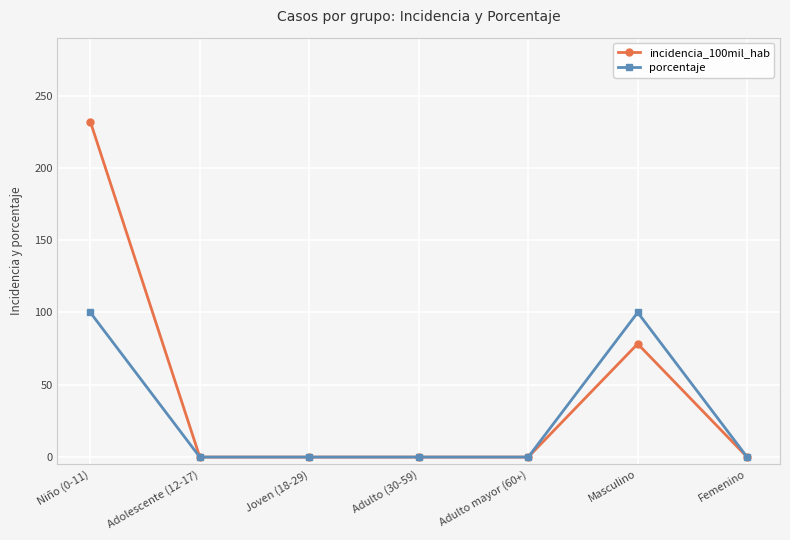

Is it true that incidencia_100mil_hab equals 90.4 at Adolescente (12-17)?

False